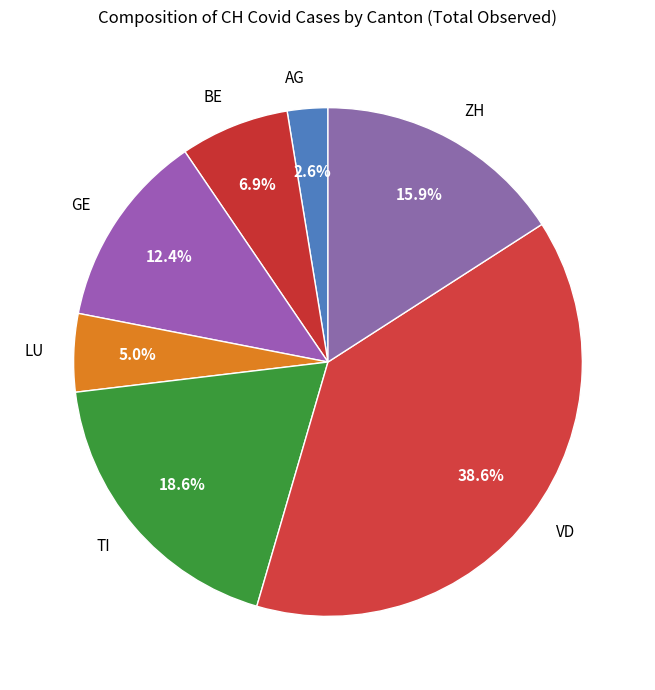

Which category has the smallest portion of the pie?

AG